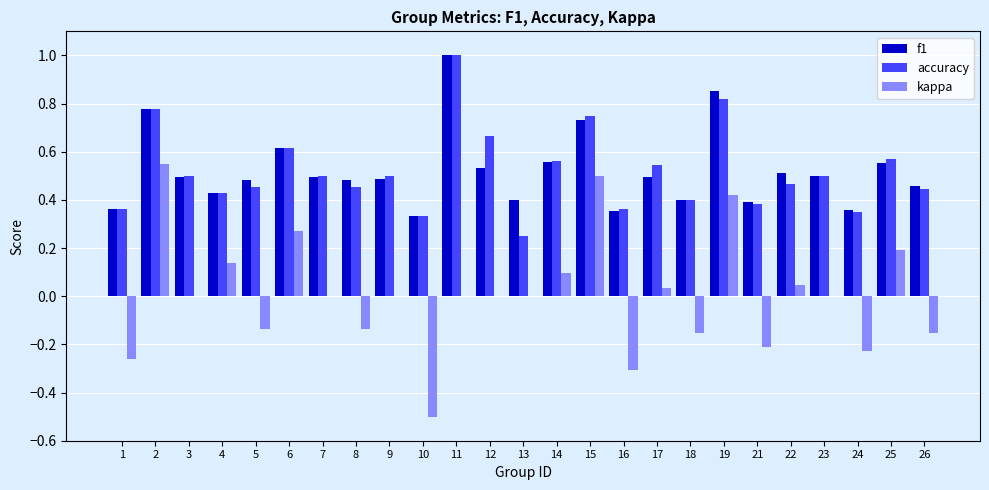

What is the greatest value displayed?

1.0